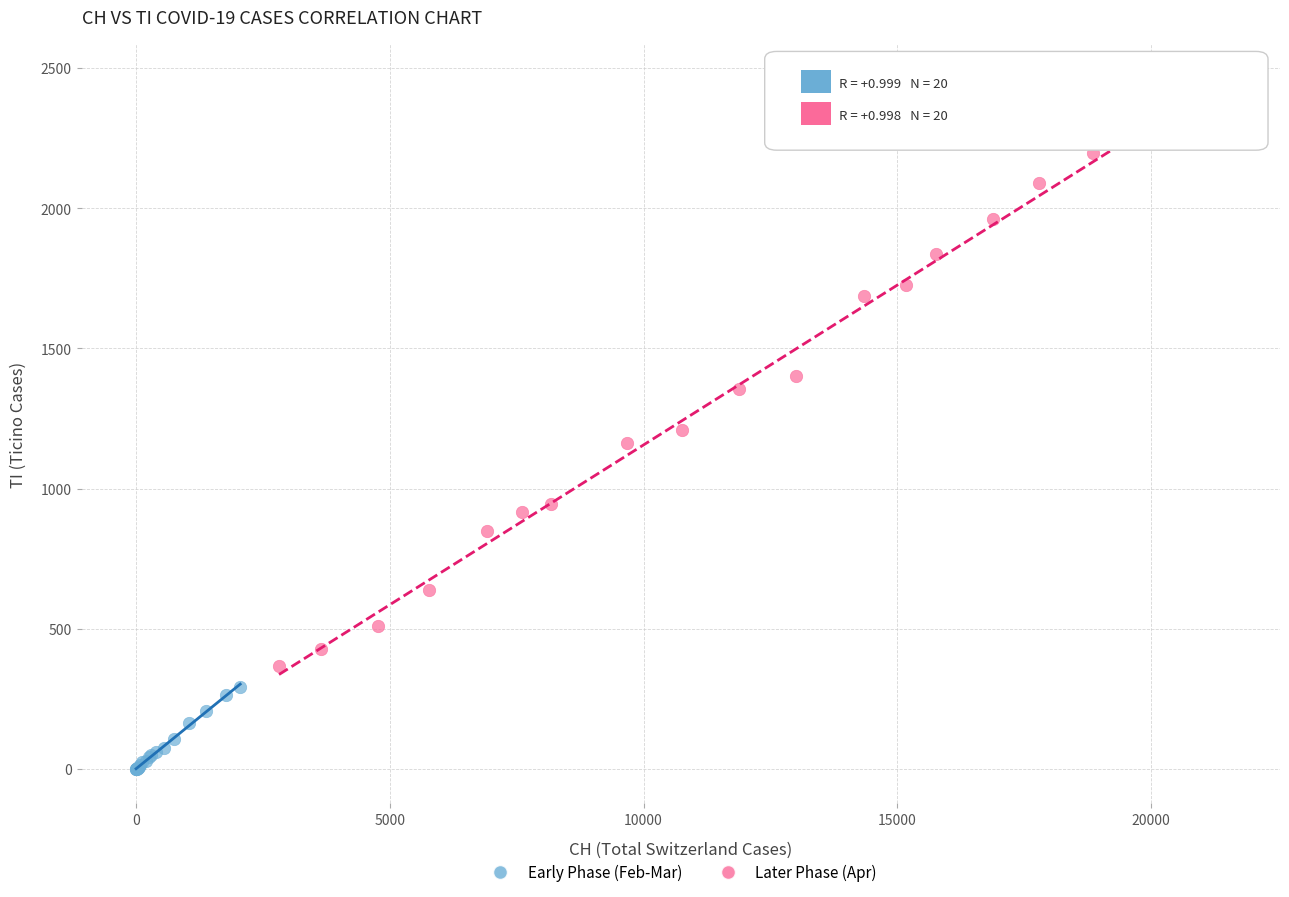

Which series has the widest spread of Y values?

Later Phase (Apr)